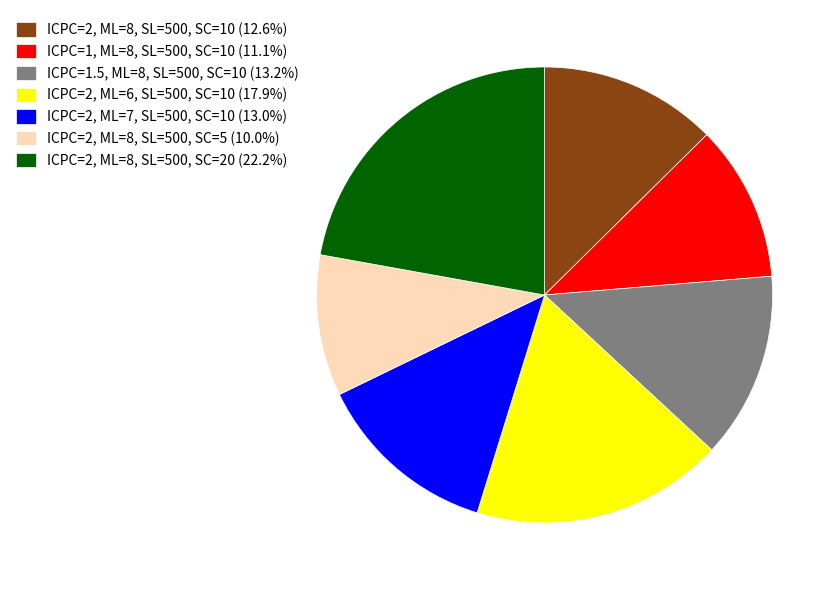

Is the sum of ICPC=2, ML=8, SL=500, SC=5 (10.0%) and ICPC=2, ML=8, SL=500, SC=10 (12.6%) greater than half?

No